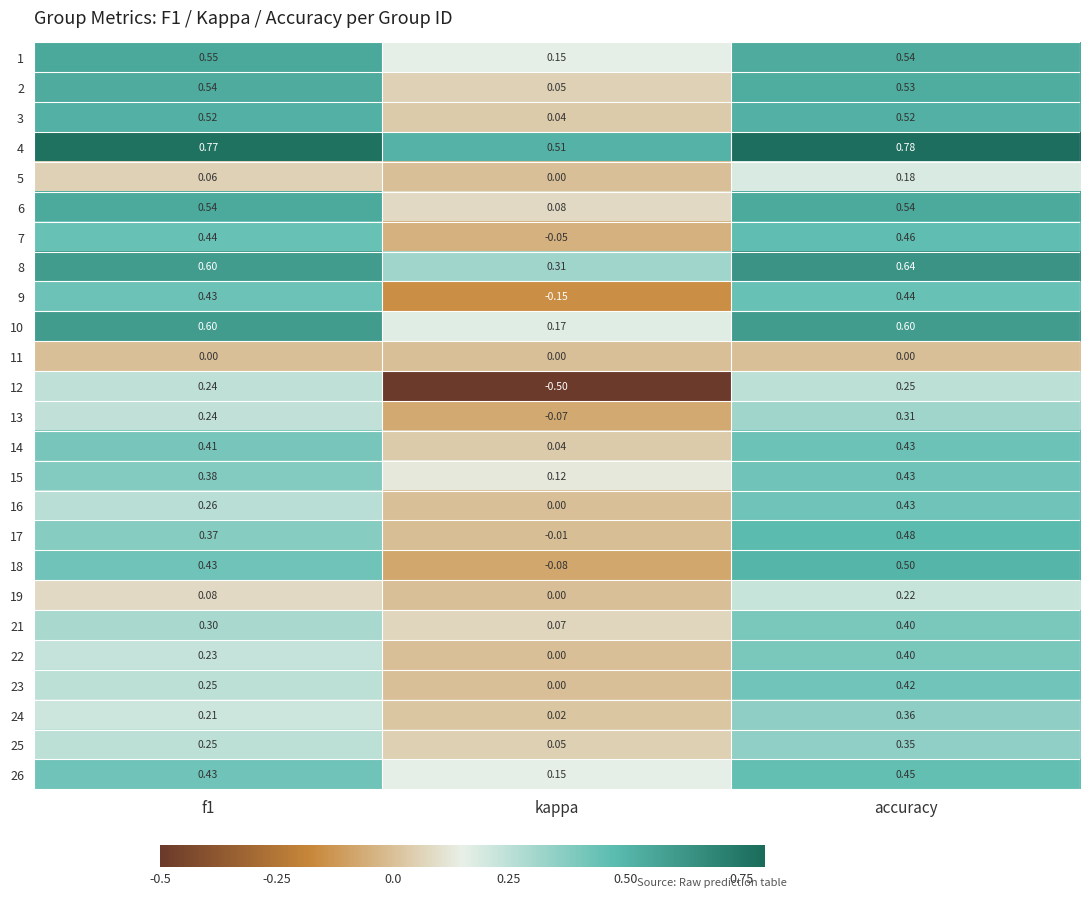

At which label is 19 closest to 0?

kappa